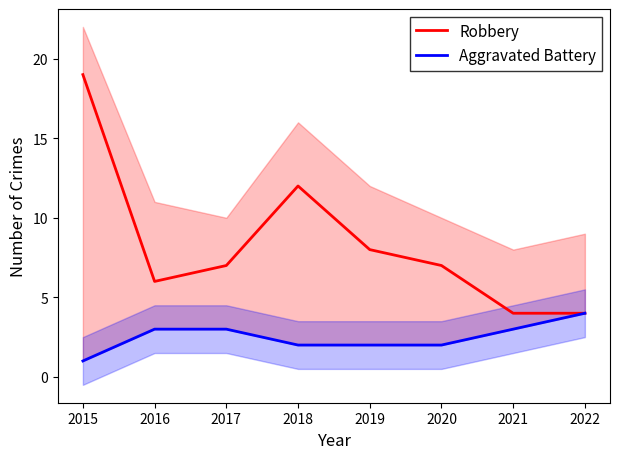

True or false: Robbery and Aggravated Battery intersect in this chart.

False